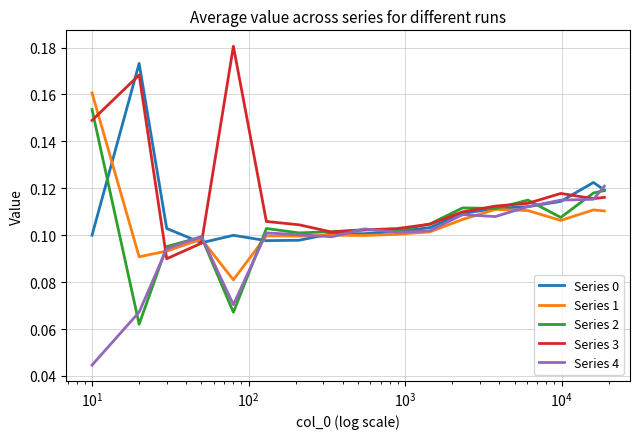

How many lines are shown in the chart?

5